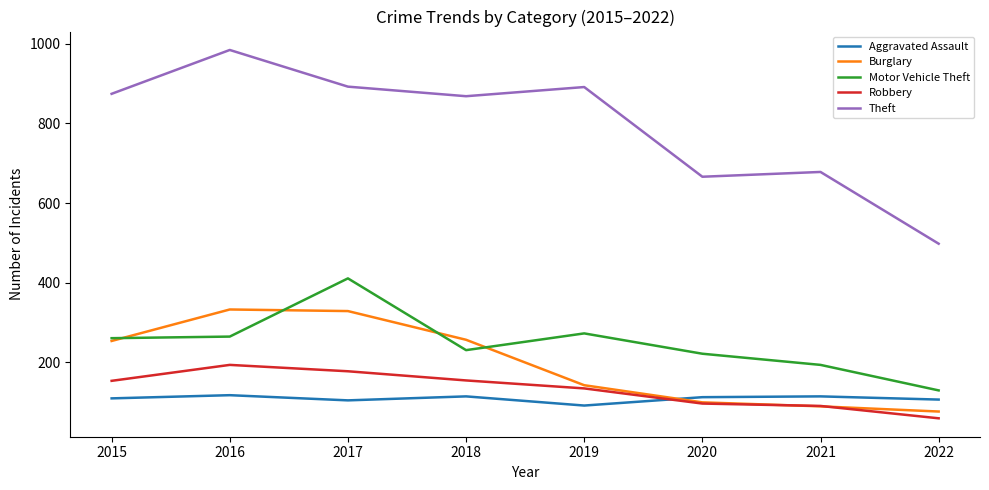

True or false: Burglary has a value of 118 at 2015.

False